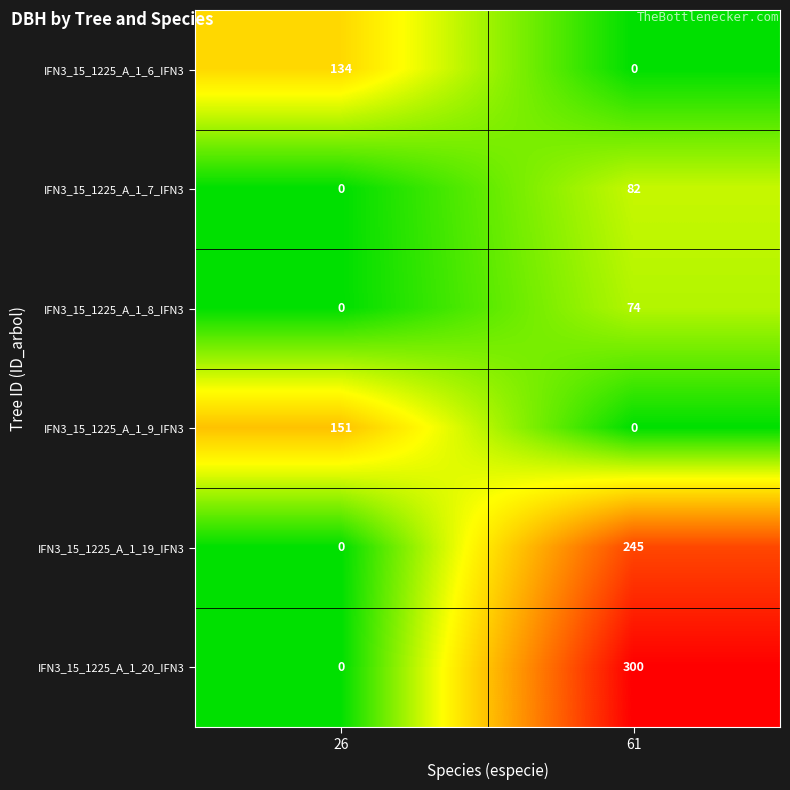

Which series changed the most between 26 and 61?

IFN3_15_1225_A_1_20_IFN3